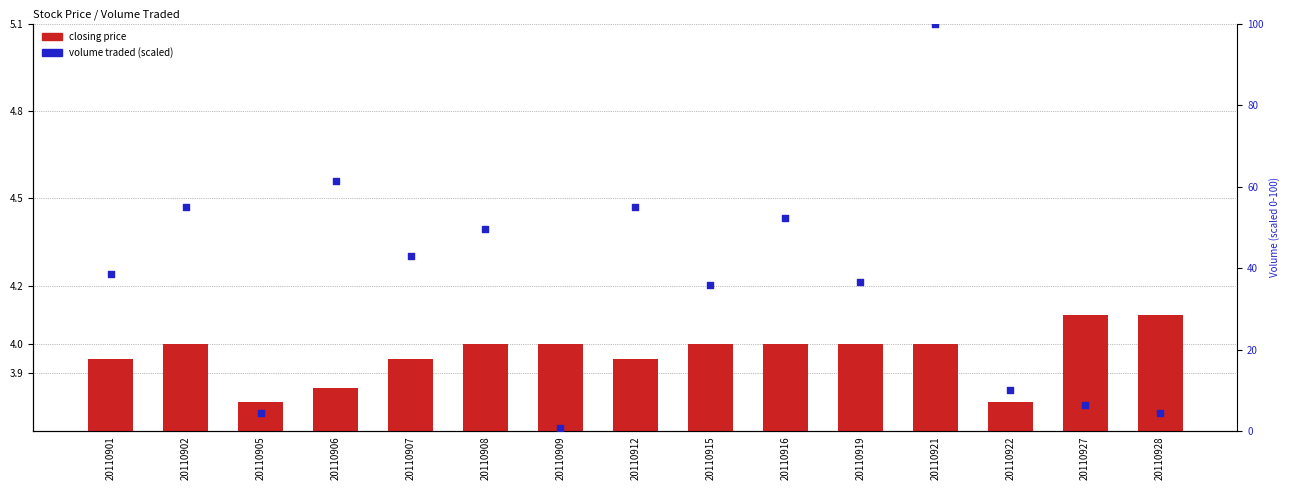

Which series has the largest total across all categories?

volume traded (scaled)